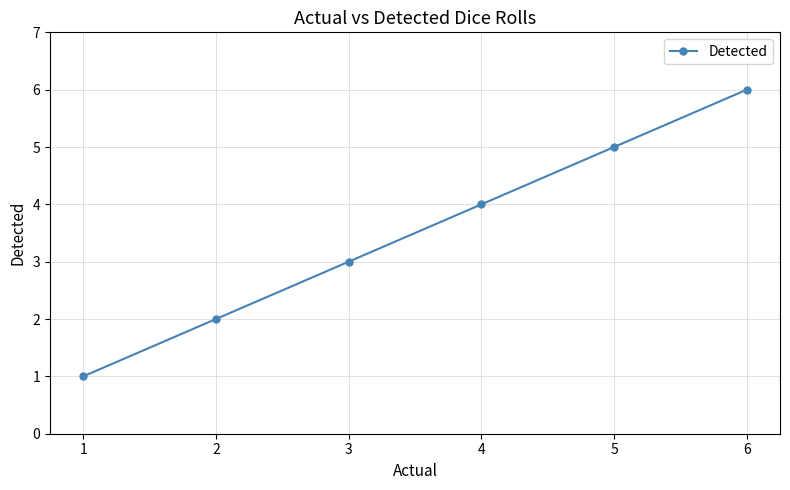

Rank the categories by value from lowest to highest.

1, 2, 3, 4, 5, 6